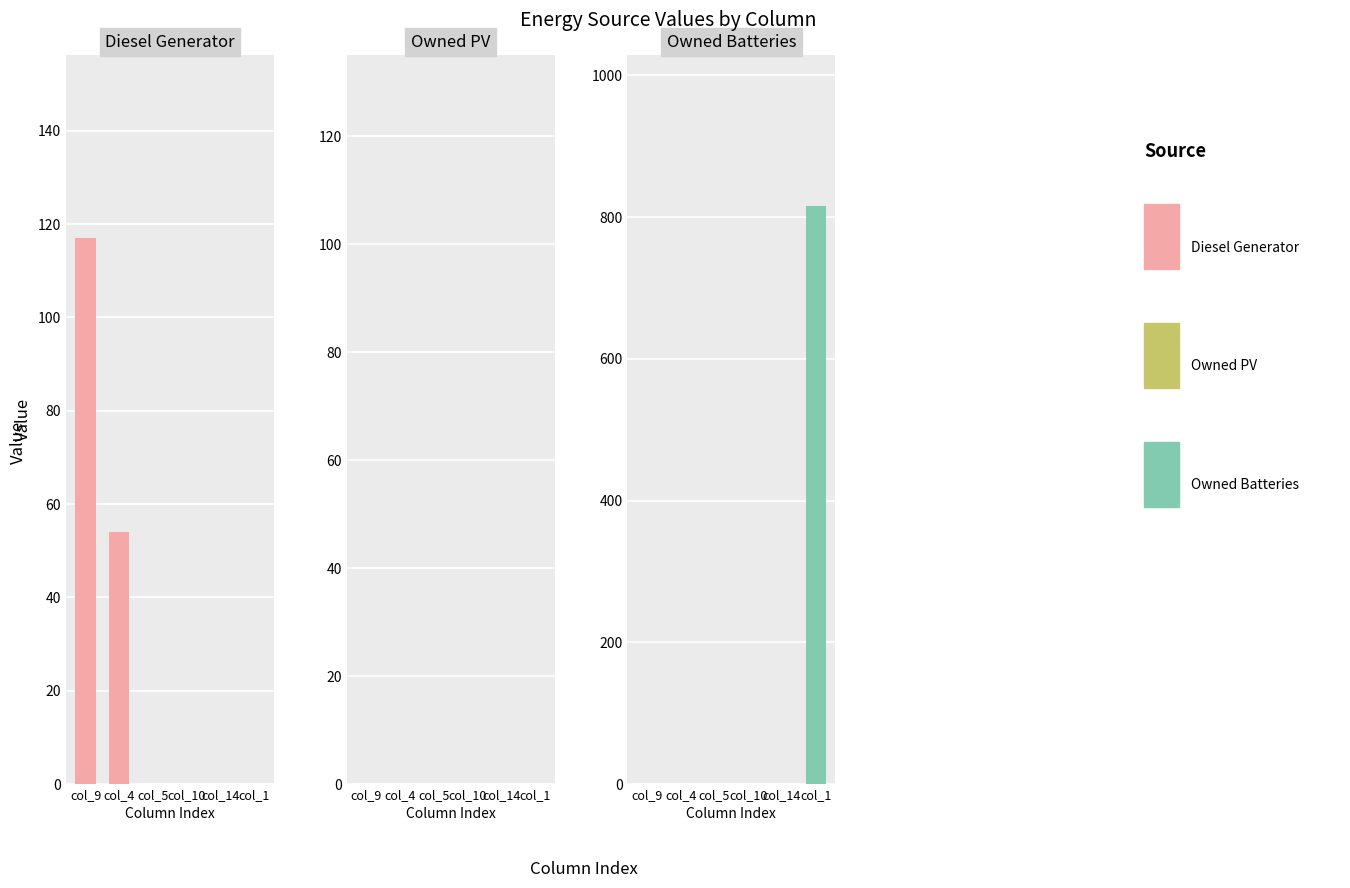

How many bars are there in each group?

3